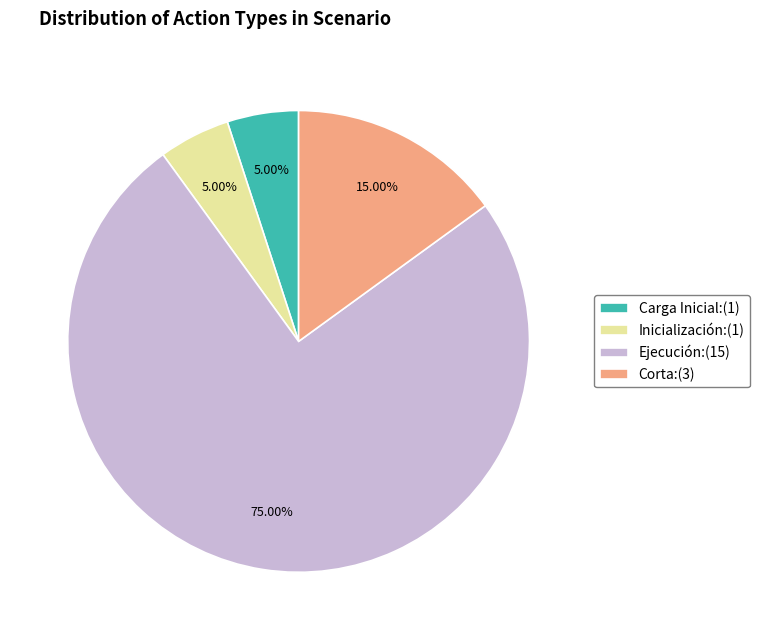

Is there a majority slice in this chart?

Yes